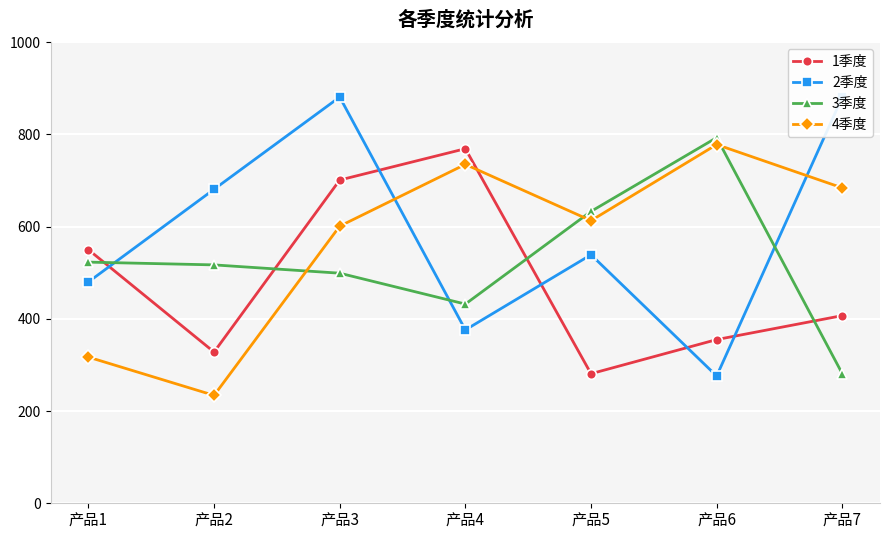

Reading right to left, transcribe all the data shown in this chart.

1季度: 407	355	281	769	701	328	550
2季度: 881	276	539	376	881	681	480
3季度: 281	793	633	432	499	517	523
4季度: 684	778	613	735	601	234	317